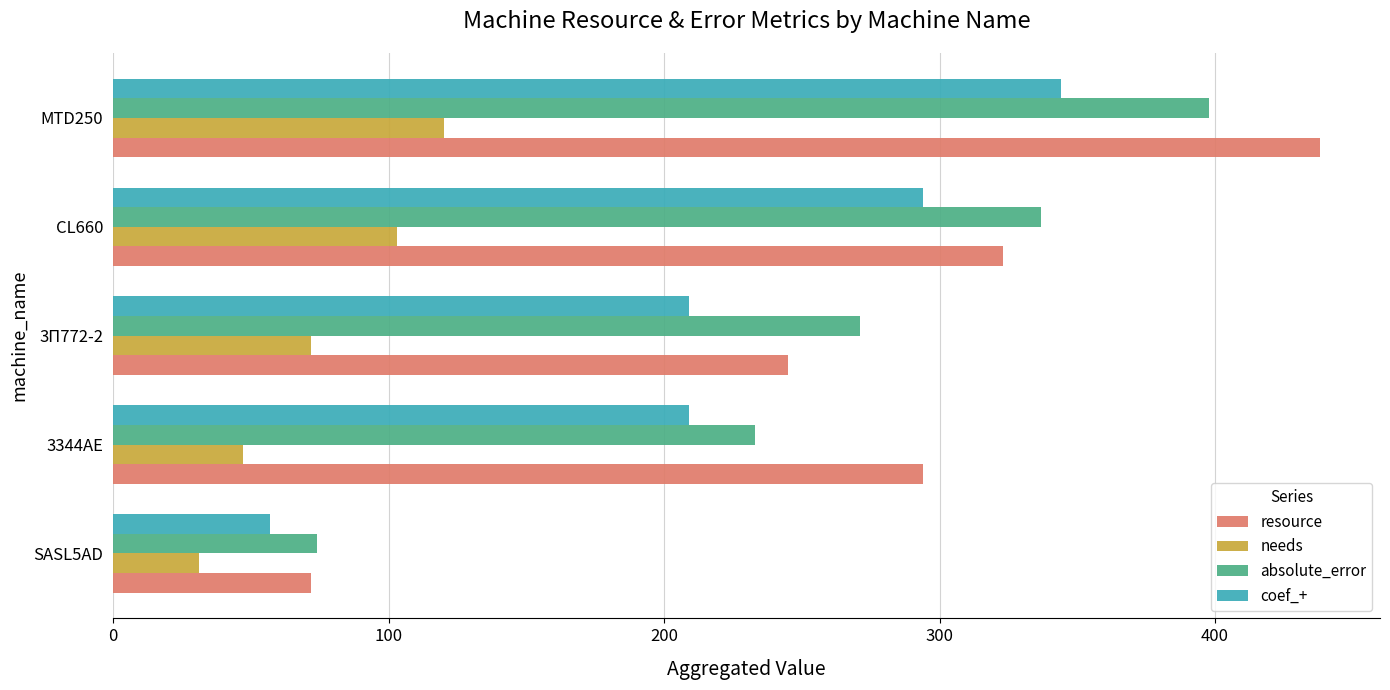

What is the difference between the coef_+ values at CL660 and 3344АЕ?

85